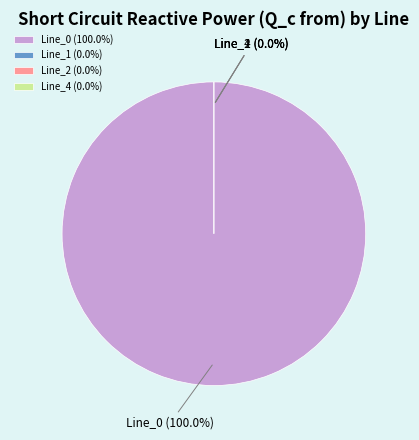

Count the number of slices in the pie.

4